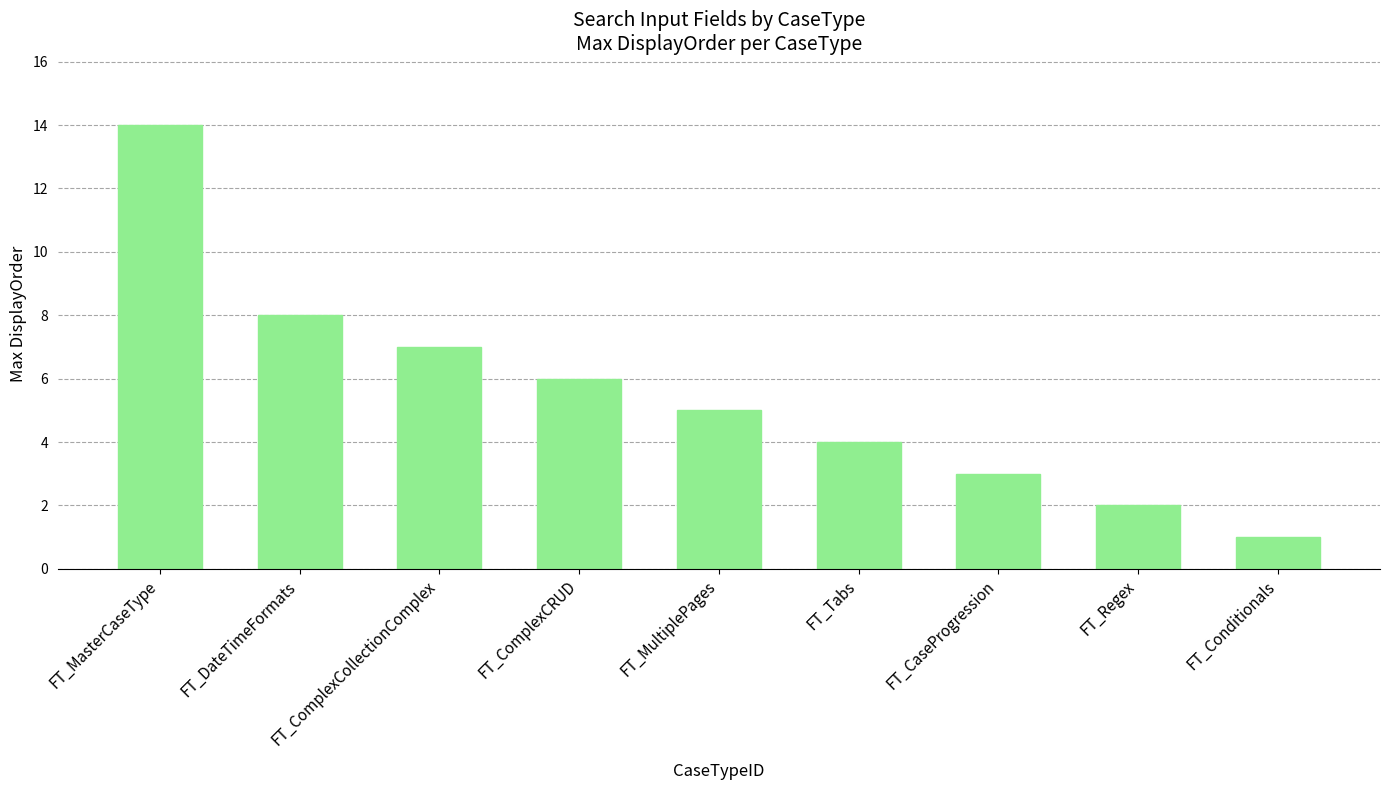

What is the change in value from FT_ComplexCollectionComplex to FT_Regex?

-5